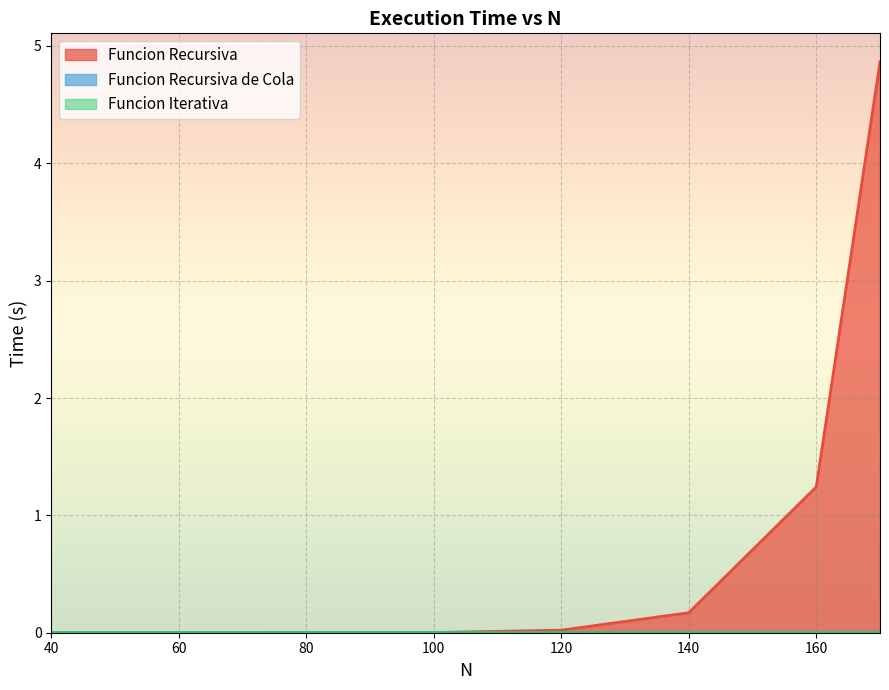

Reading left to right, transcribe all the data shown in this chart.

Funcion Recursiva: 40=0.0	60=0.0	80=0.0	100=0.0	120=0.0	140=0.2	160=1.2	170=4.9
Funcion Recursiva de Cola: 40=0.0	60=0.0	80=0.0	100=0.0	120=0.0	140=0.0	160=0.0	170=0.0
Funcion Iterativa: 40=0.0	60=0.0	80=0.0	100=0.0	120=0.0	140=0.0	160=0.0	170=0.0